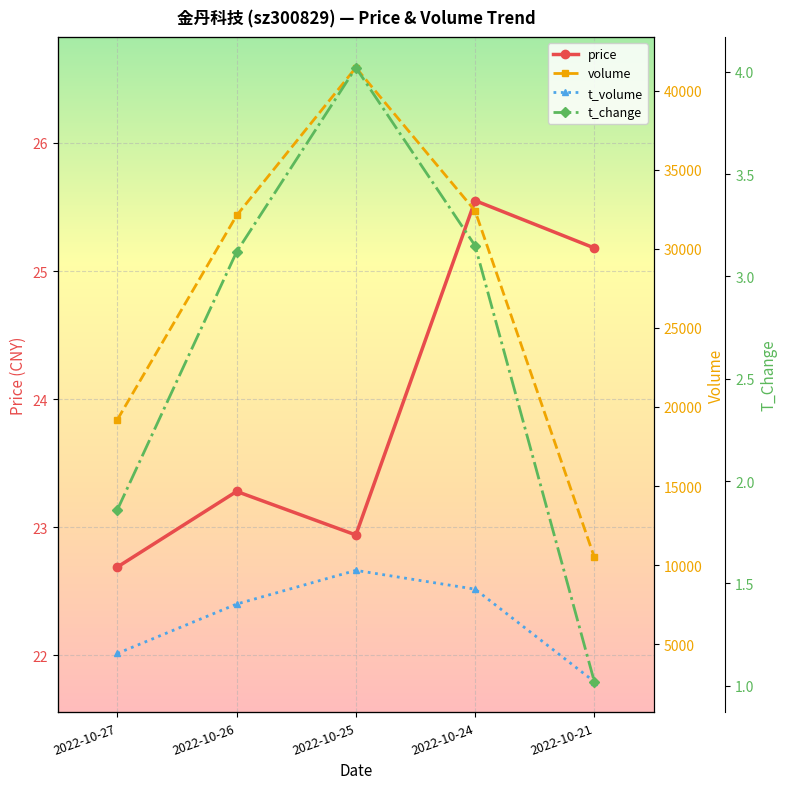

Reading left to right, extract all data points from this chart.

price: 2022-10-27=22.7	2022-10-26=23.3	2022-10-25=22.9	2022-10-24=25.6	2022-10-21=25.2
volume: 2022-10-27=19202.0	2022-10-26=32107.0	2022-10-25=41453.0	2022-10-24=32399.0	2022-10-21=10499.0
t_volume: 2022-10-27=4419.0	2022-10-26=7540.0	2022-10-25=9670.0	2022-10-24=8482.0	2022-10-21=2635.0
t_change: 2022-10-27=1.9	2022-10-26=3.1	2022-10-25=4.0	2022-10-24=3.1	2022-10-21=1.0